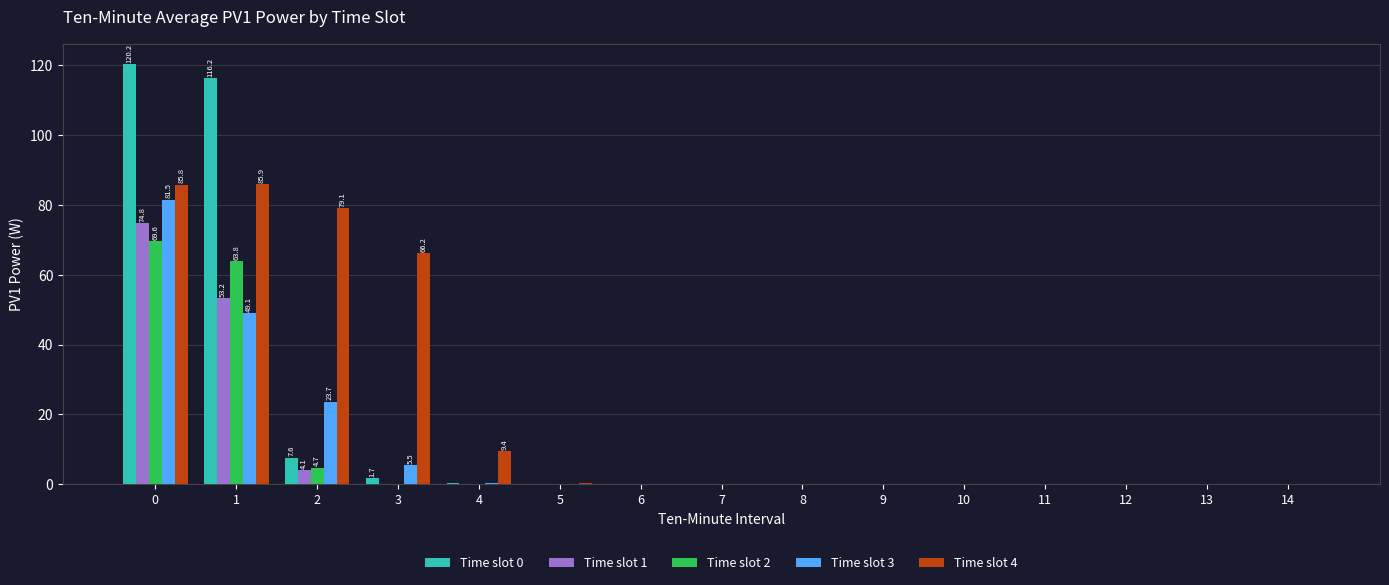

Which series has the largest total across all categories?

Time slot 4